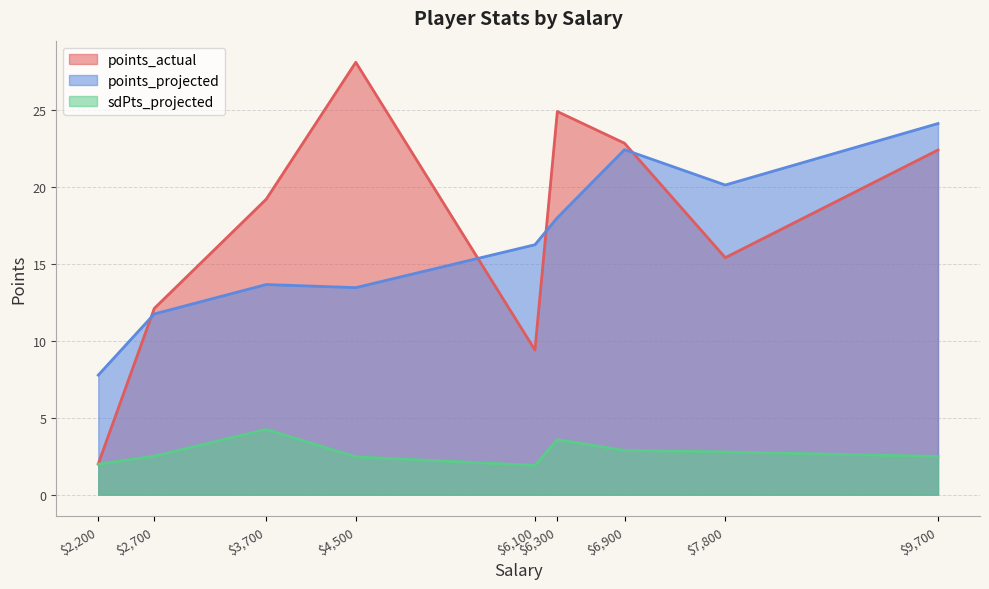

Which series has the widest spread of values?

points_actual